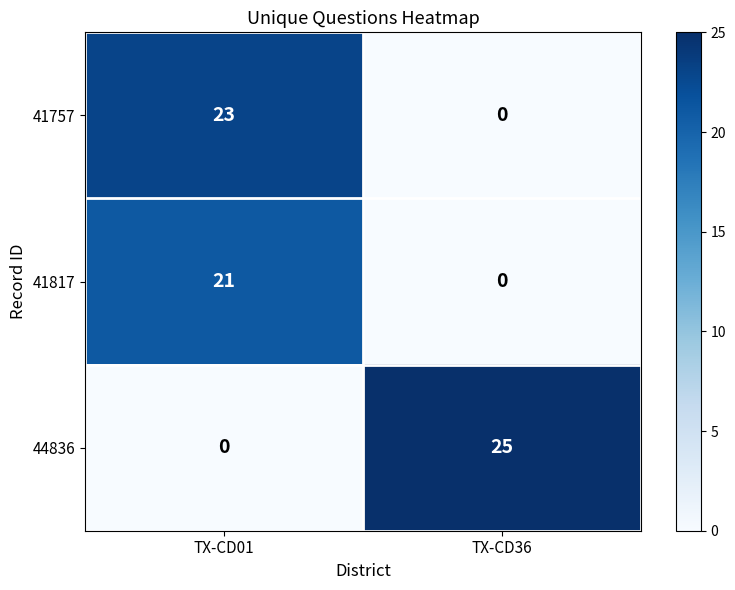

True or false: 41817 has a value of 35 at TX-CD01.

False